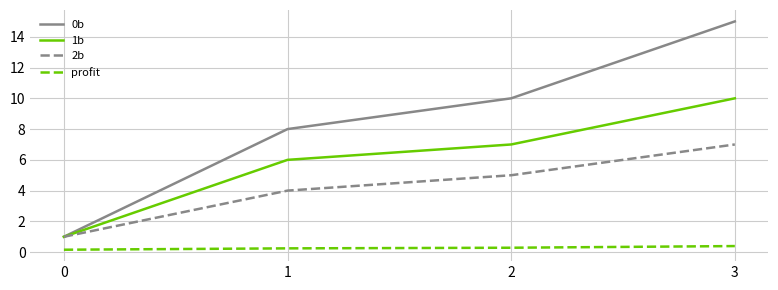

Rank the series by their maximum value, from lowest to highest.

profit, 2b, 1b, 0b